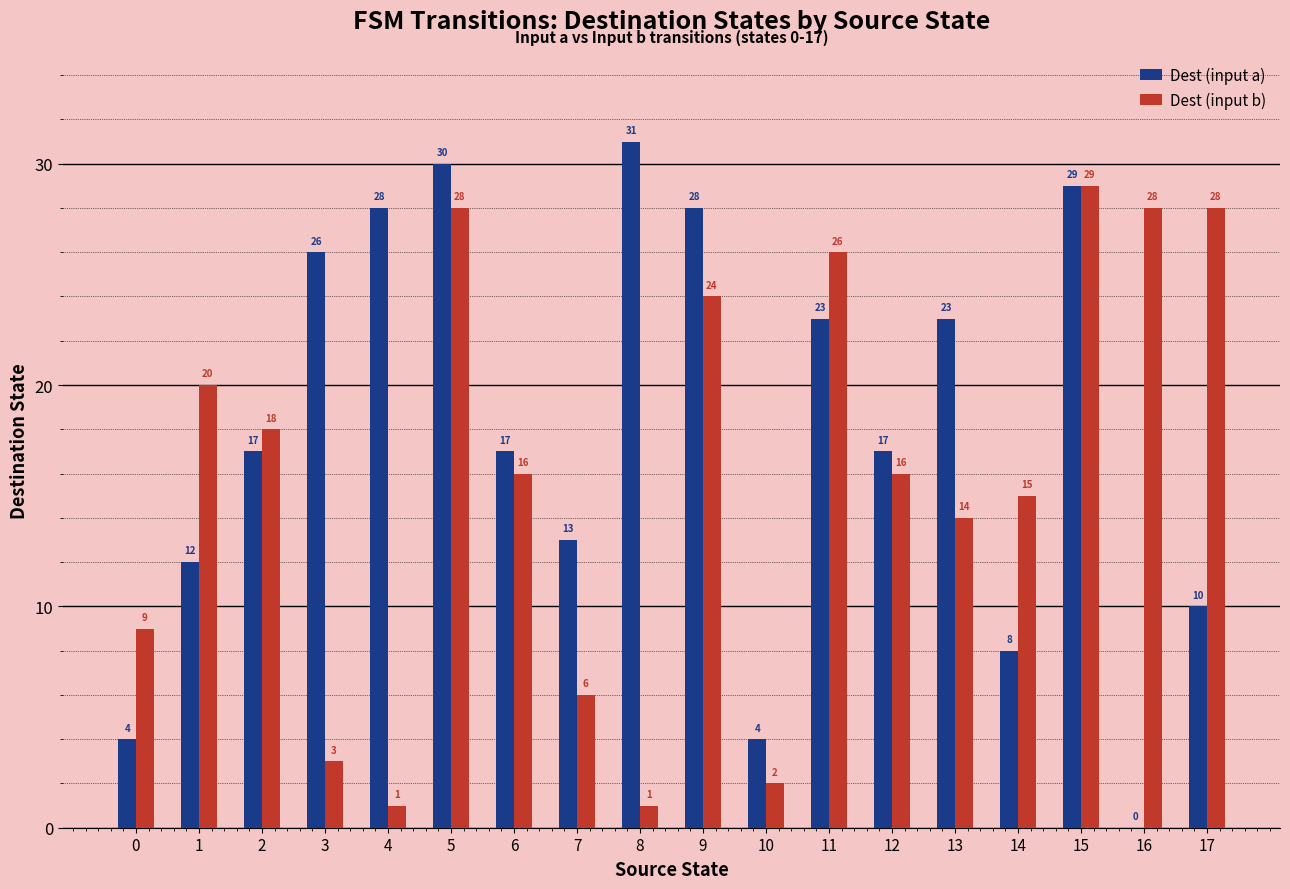

What is the sum of all Dest (input a) values?

320